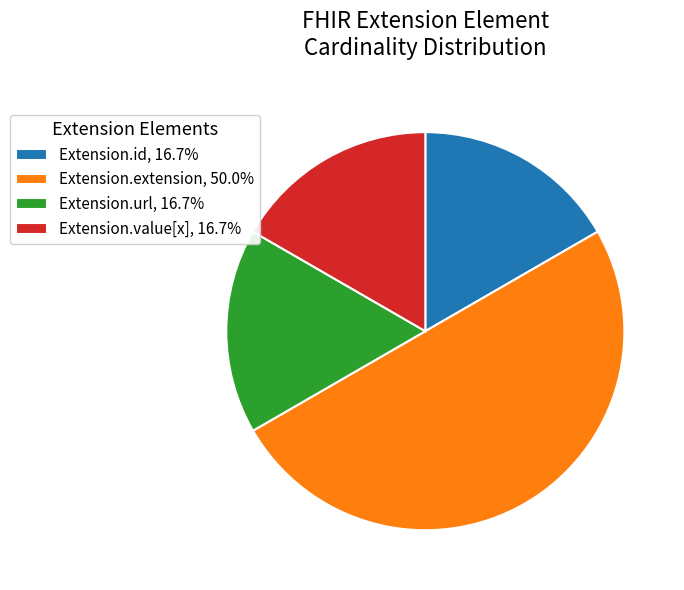

Combined, do Extension.id, 16.7% and Extension.value[x], 16.7% account for over 50%?

No